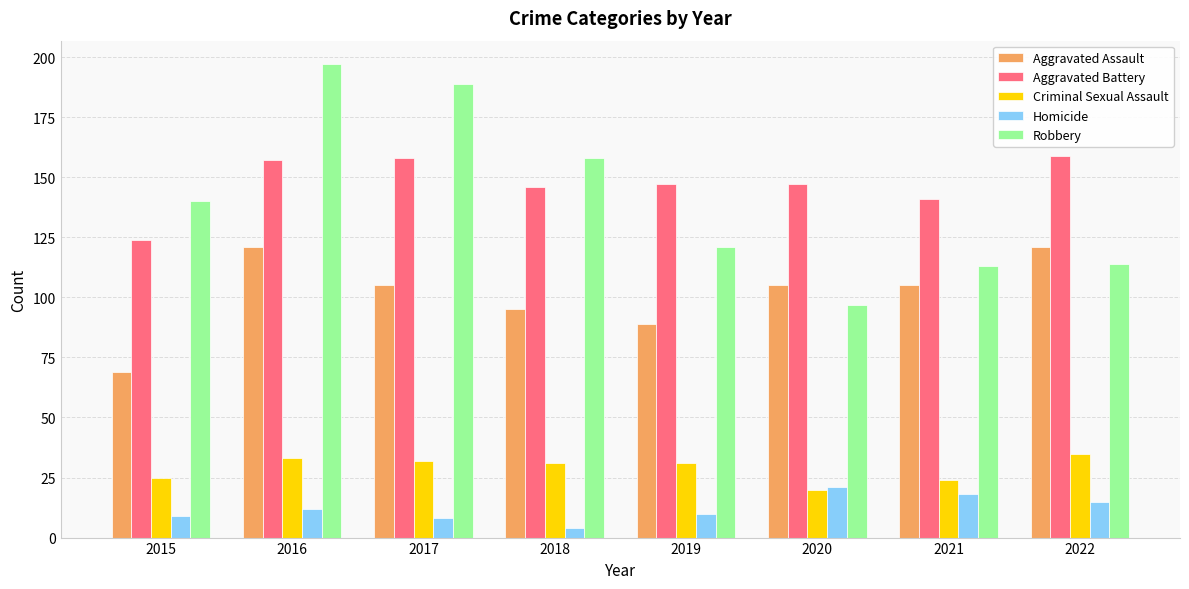

Is it true that Aggravated Battery equals 240 at 2021?

False